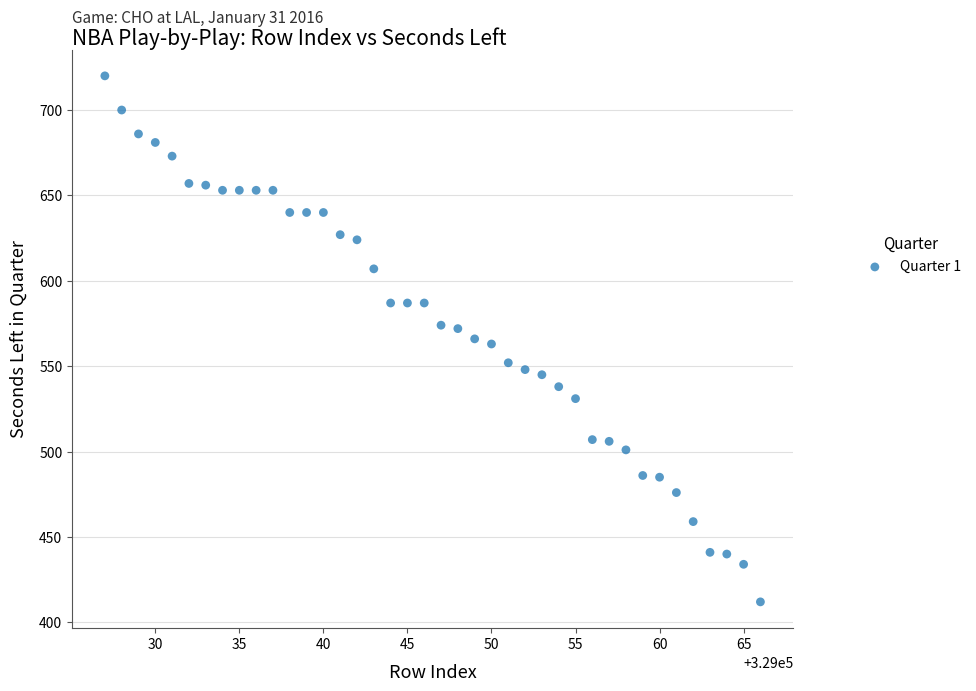

What is the range of X values (max minus min)?

39